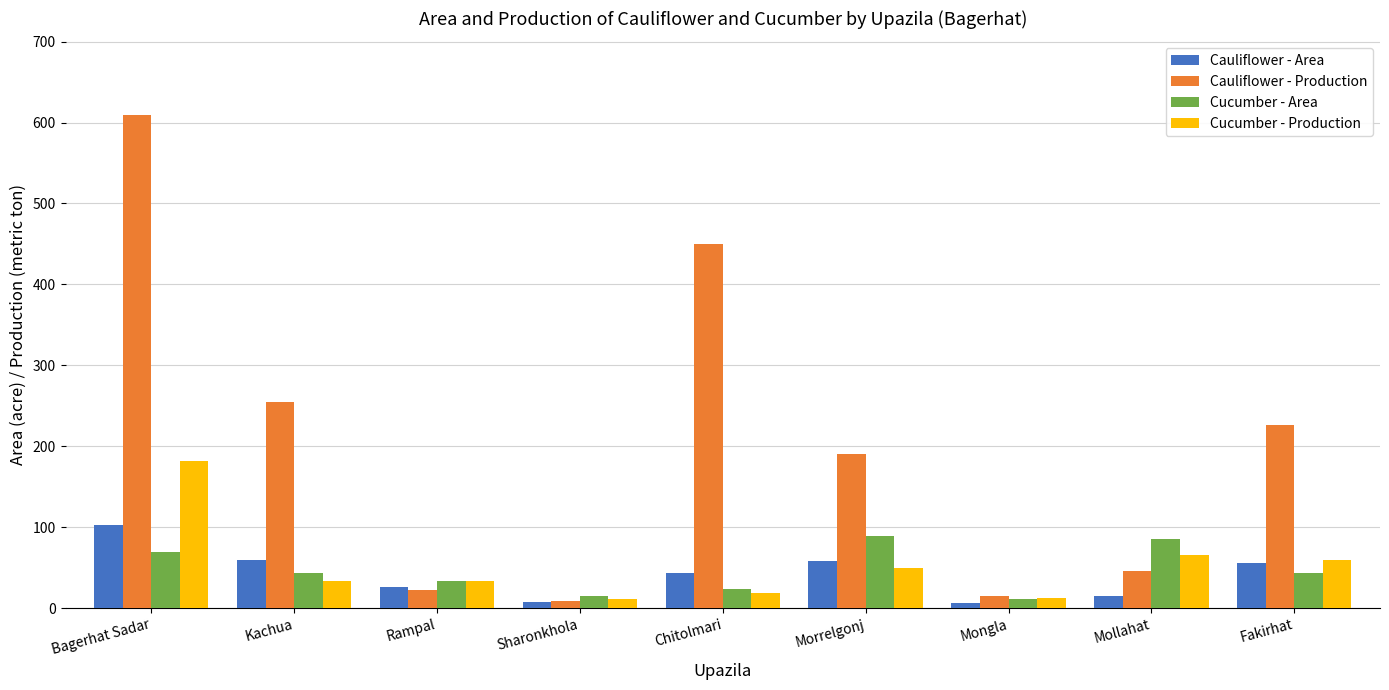

What is the difference between the second highest and second lowest values in the Cauliflower - Area series?

53